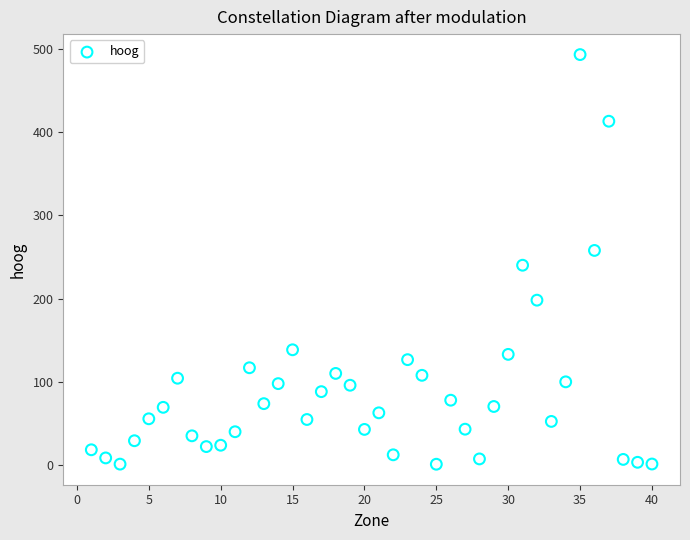

What is the range of Y values (max minus min)?

492.7